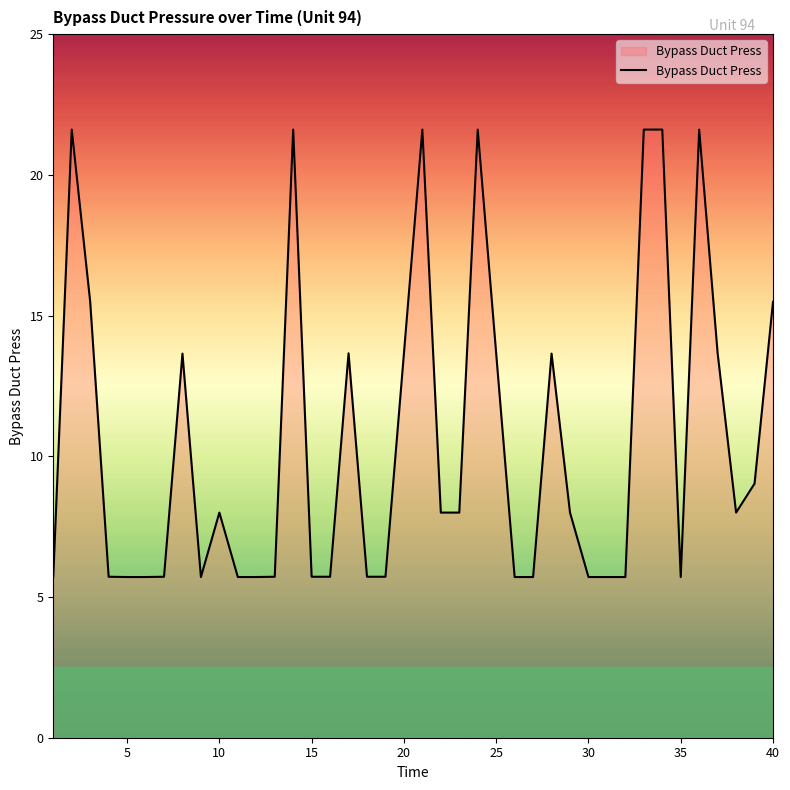

What is the smallest value displayed?

5.7